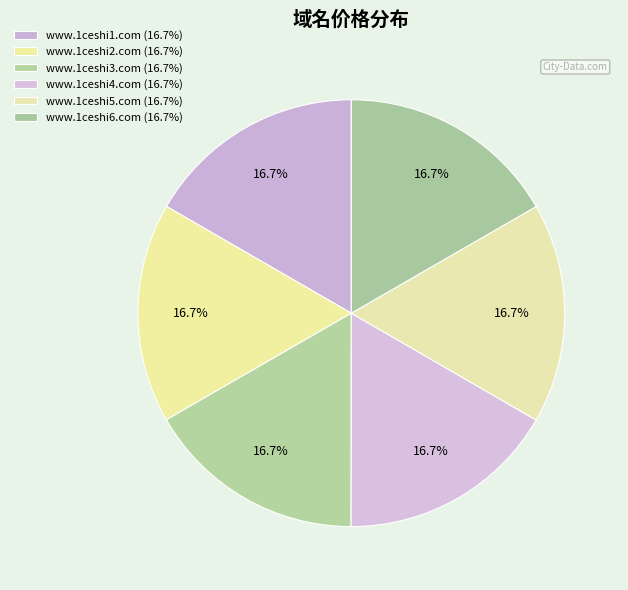

Does www.1ceshi5.com represent more than half of the total?

No